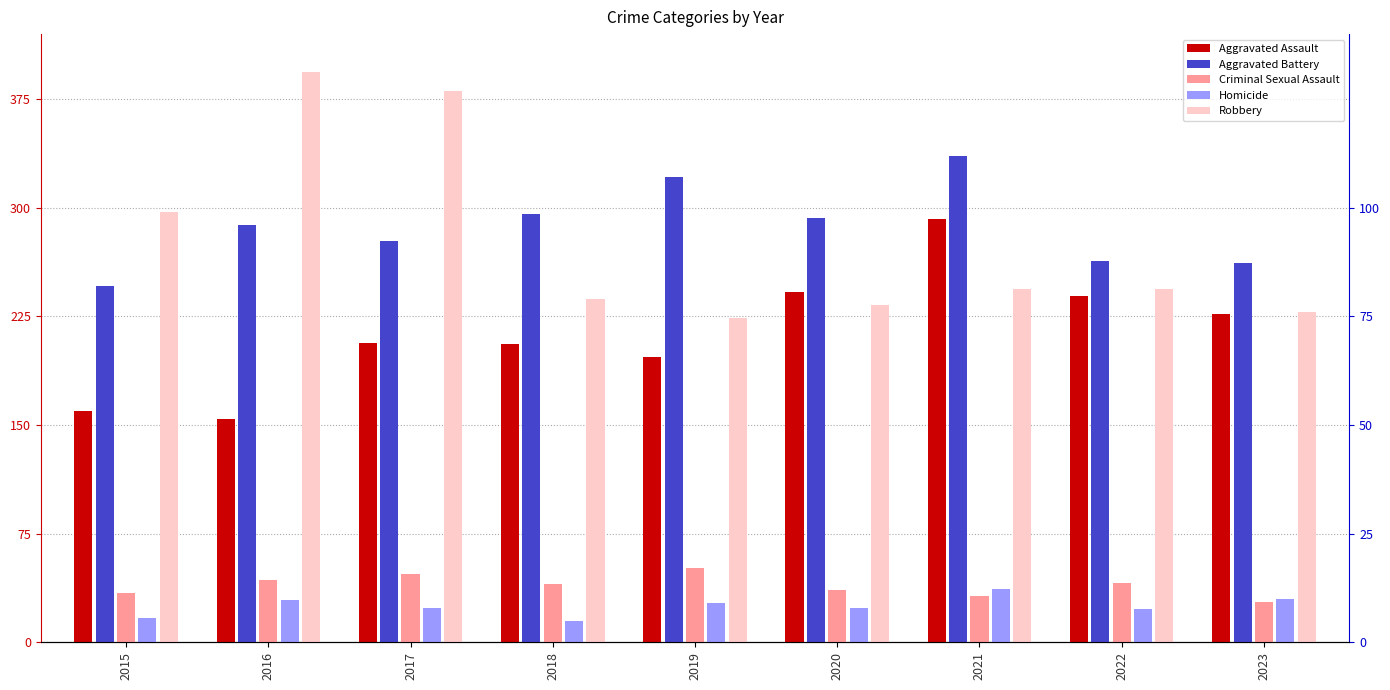

How many groups of bars are there?

9